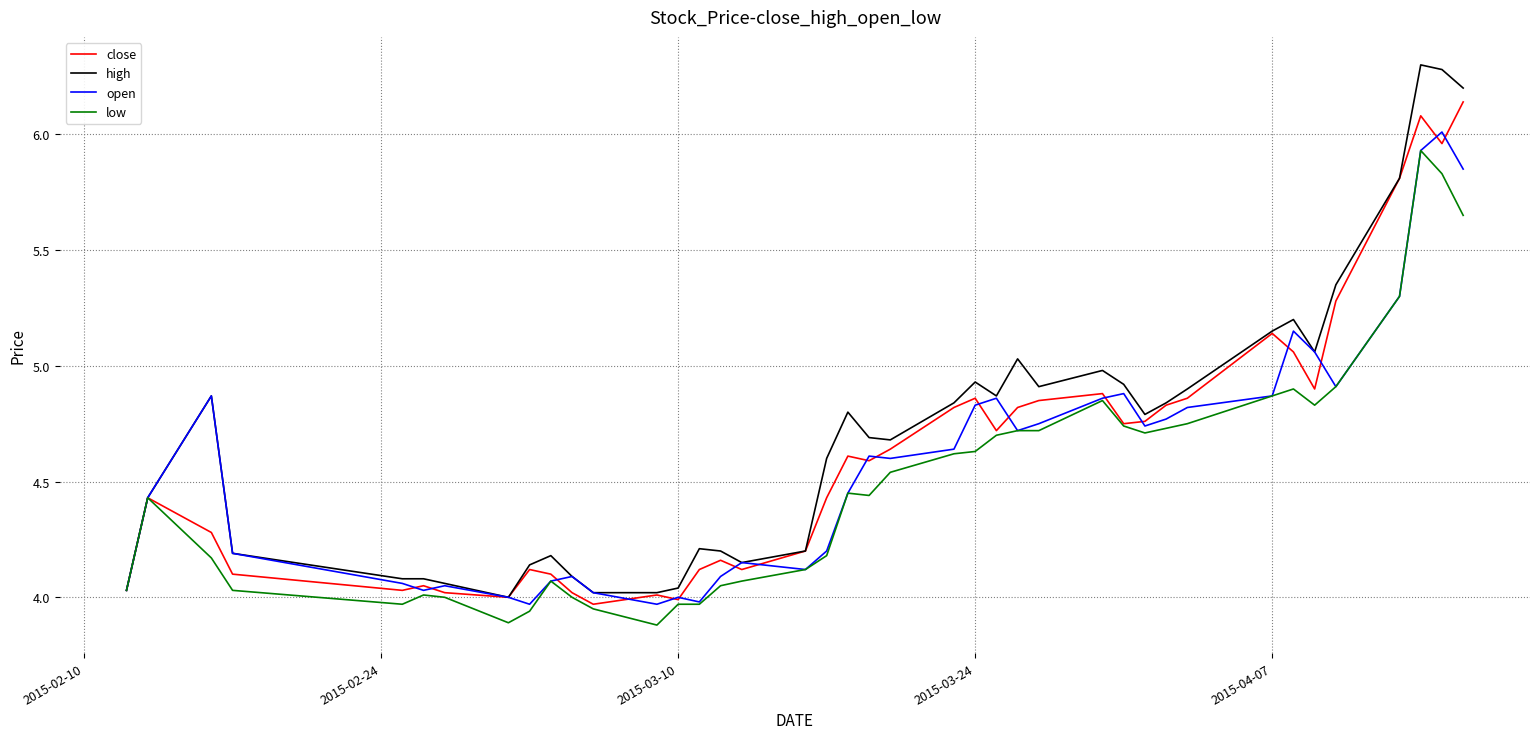

What is the greatest value displayed?

6.3